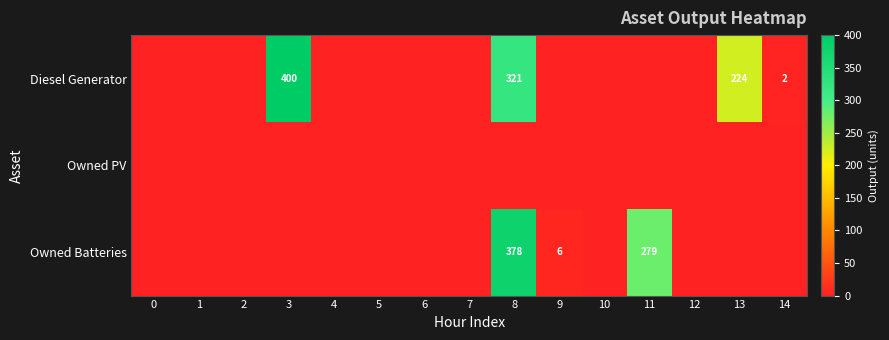

Which series has the widest spread of values?

Diesel Generator